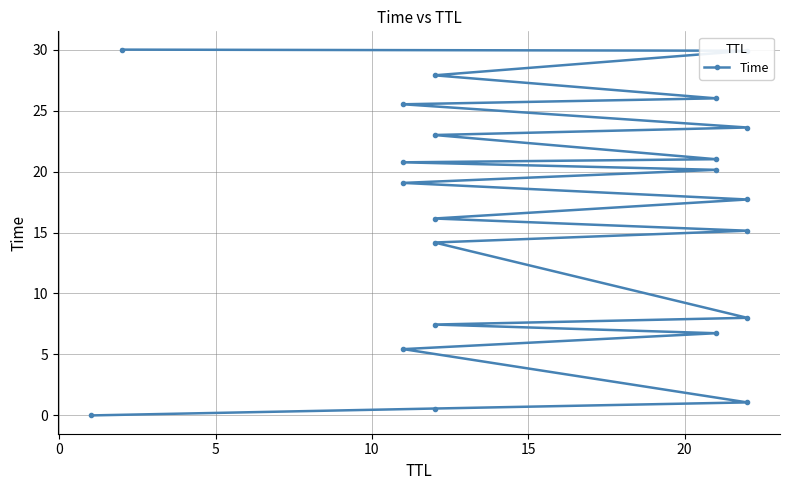

How many lines are shown in the chart?

1